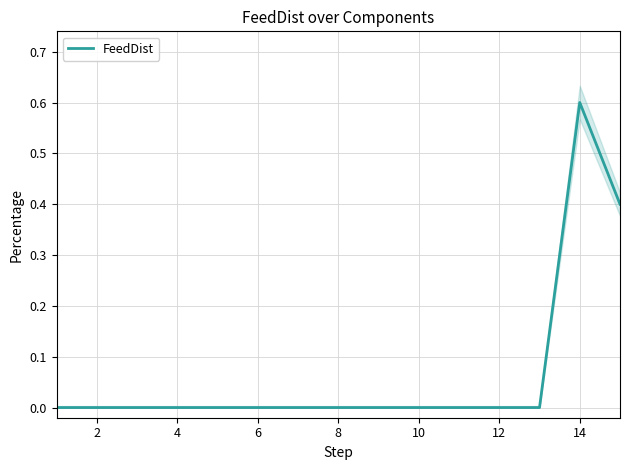

The FeedDist series shows -0.2 at 2. True or false?

False